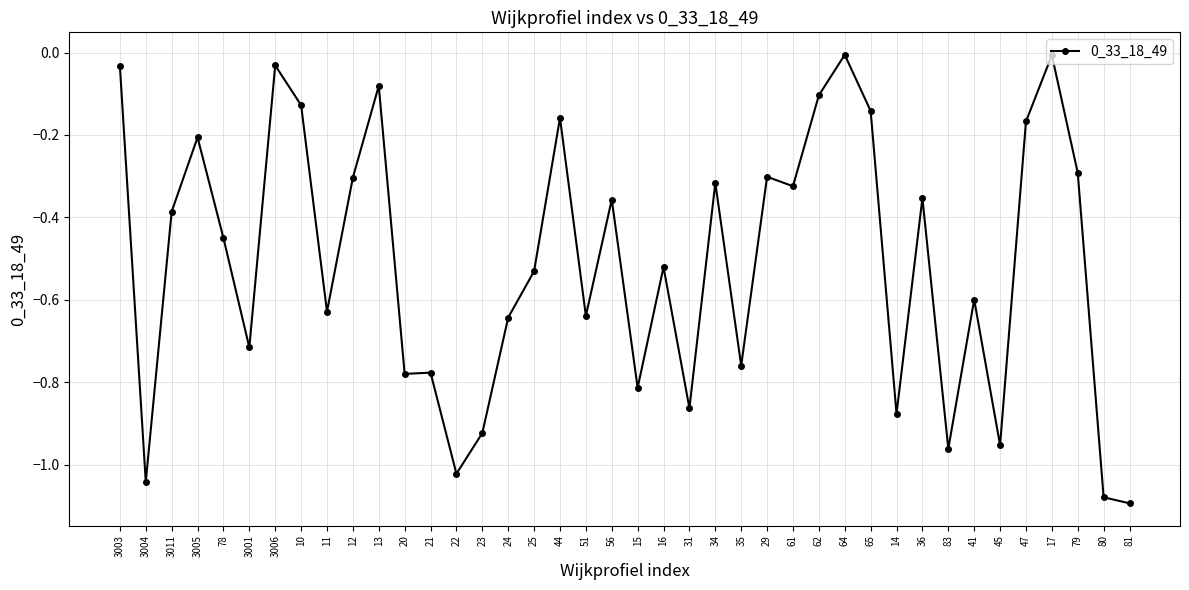

Which category has the lowest value across all series?

81